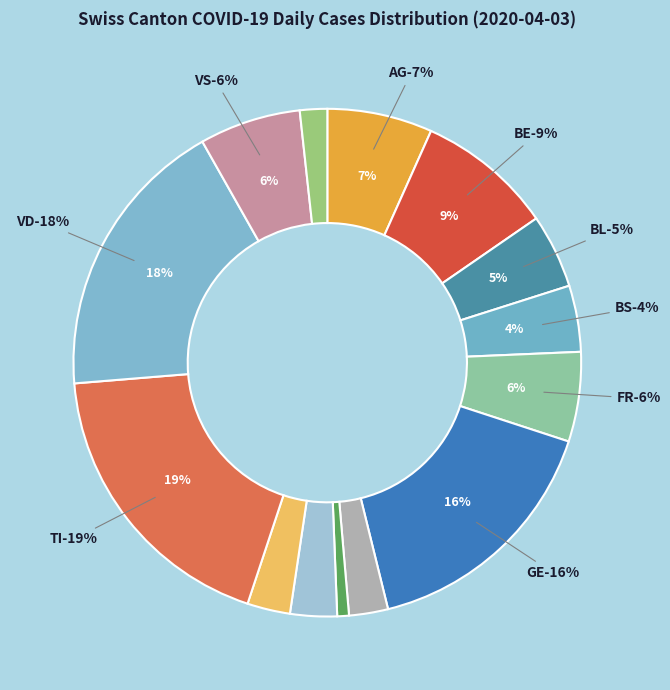

Does BS represent more than half of the total?

No